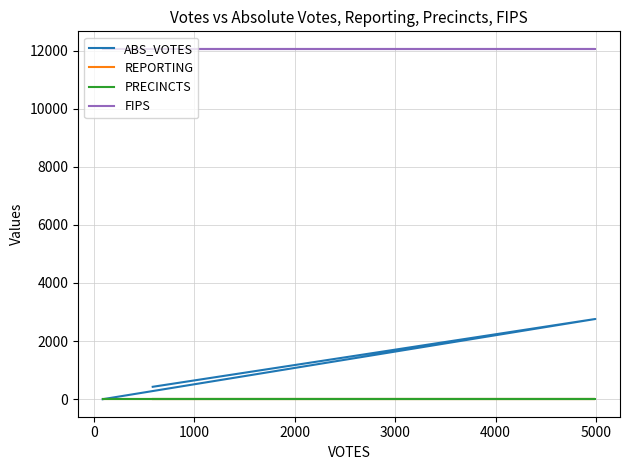

Is it true that ABS_VOTES equals 1213 at 1000?

False